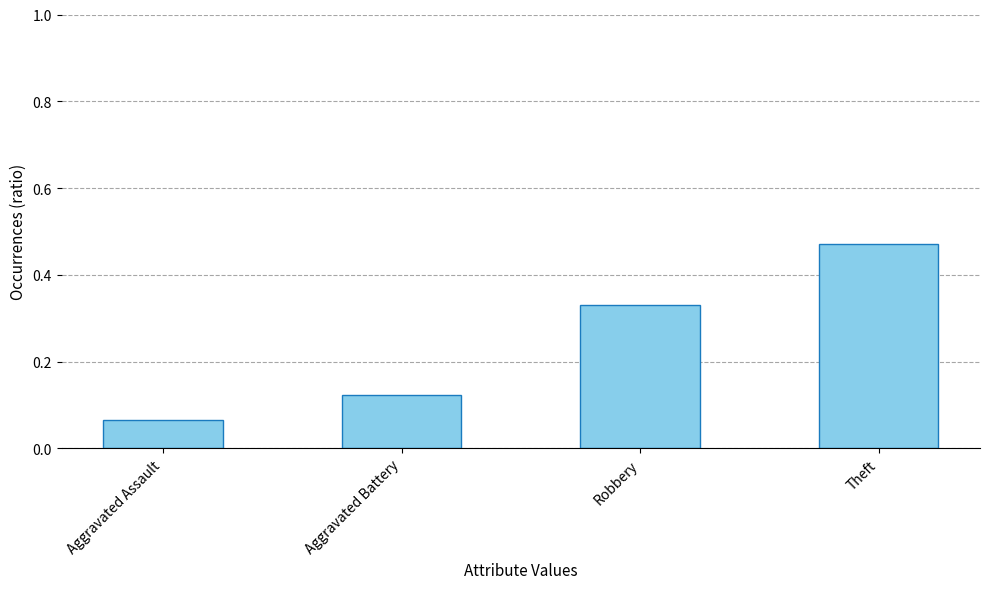

At which label is the value closest to 0?

Aggravated Assault